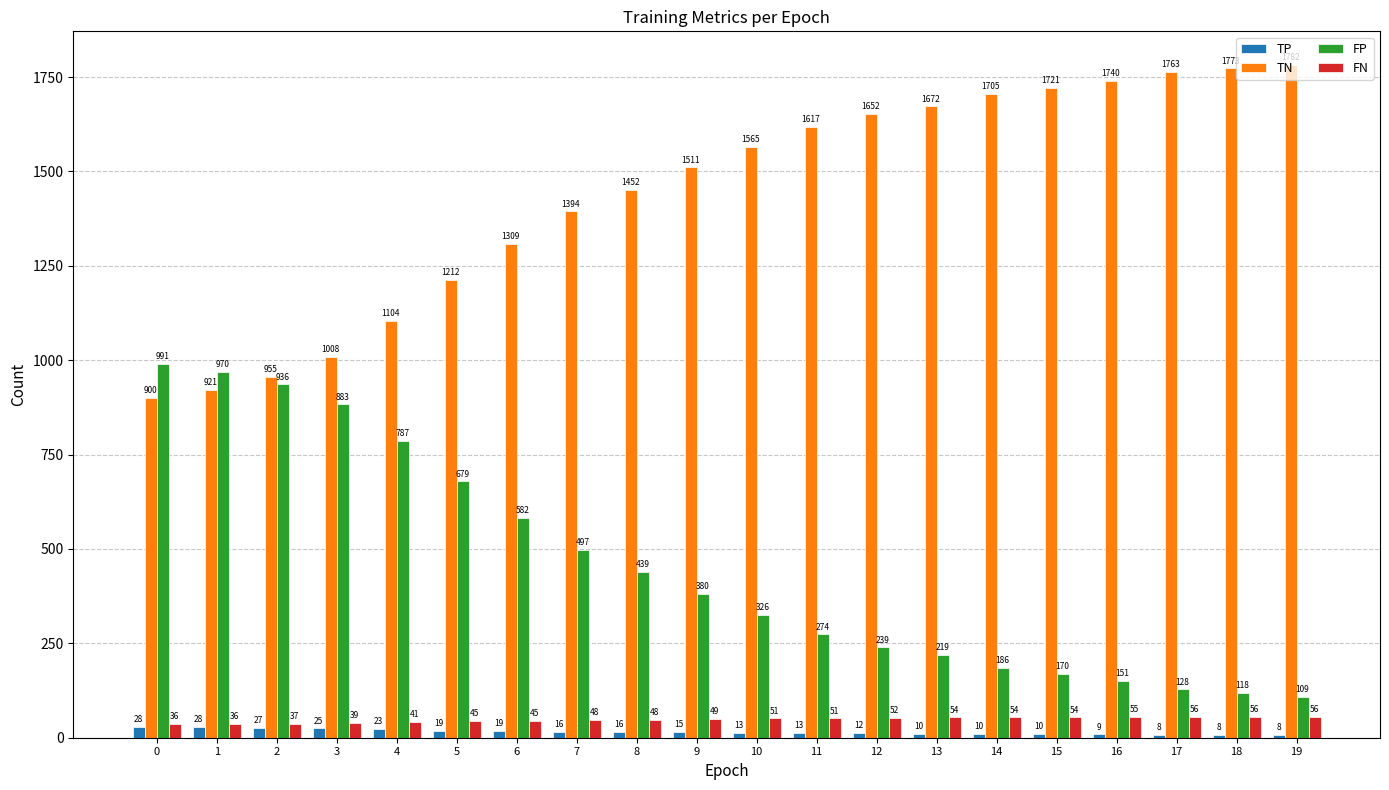

List the labels in order of FP value, smallest first.

19, 18, 17, 16, 15, 14, 13, 12, 11, 10, 9, 8, 7, 6, 5, 4, 3, 2, 1, 0